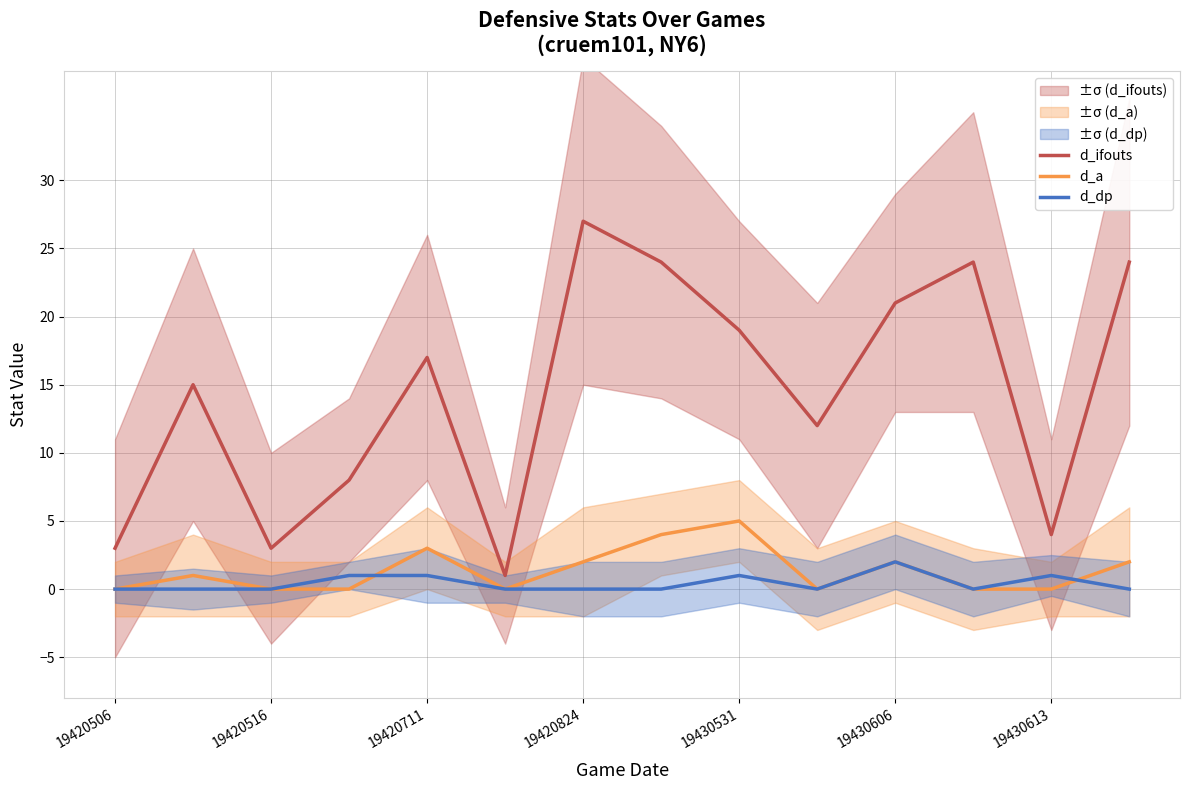

Is this an area chart (filled region under the line)?

No